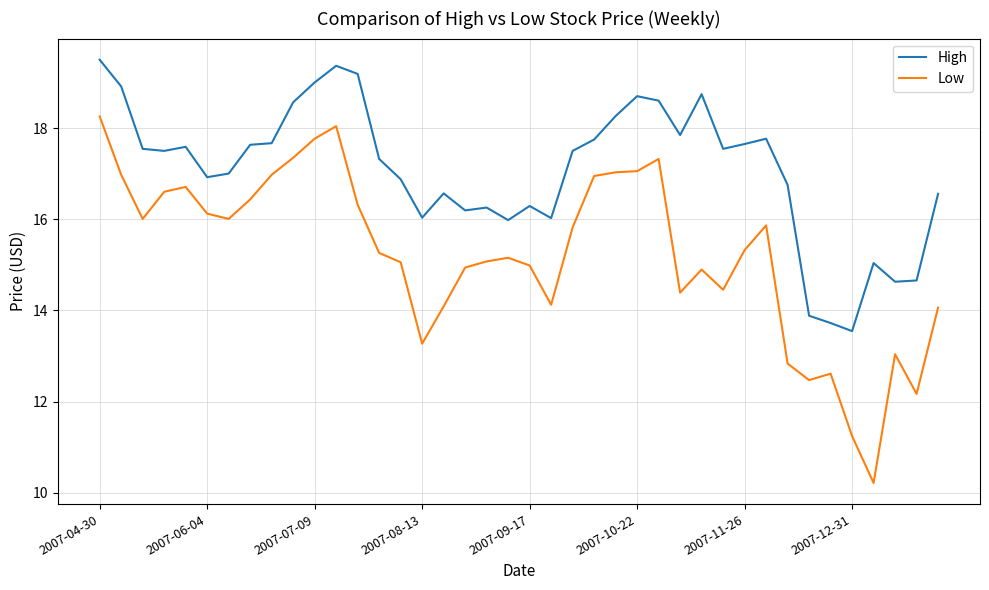

True or false: Low and High cross at least once.

False